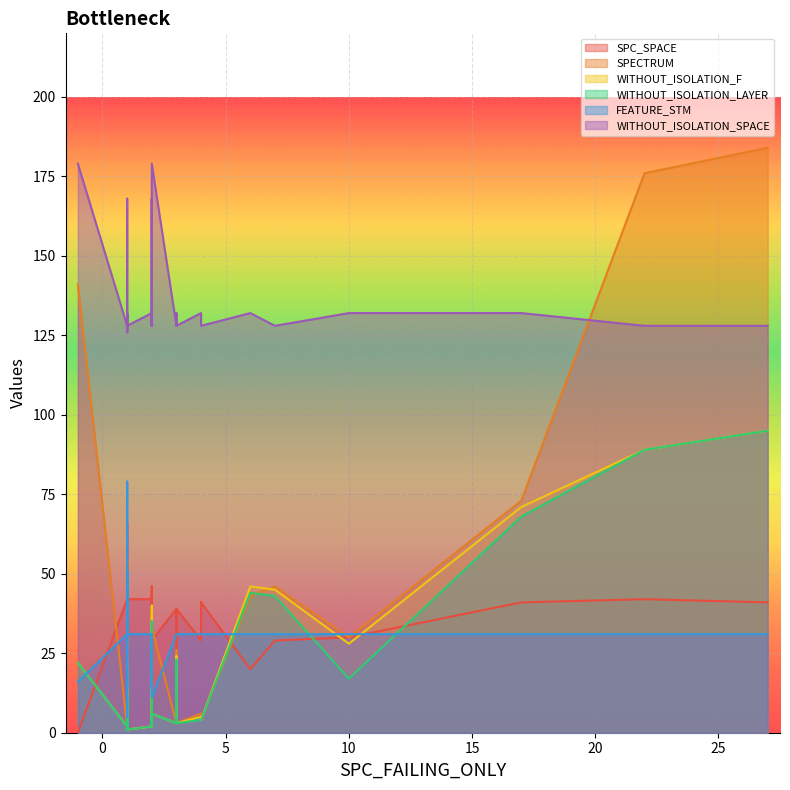

How many interior local peaks does the FEATURE_STM series have?

6